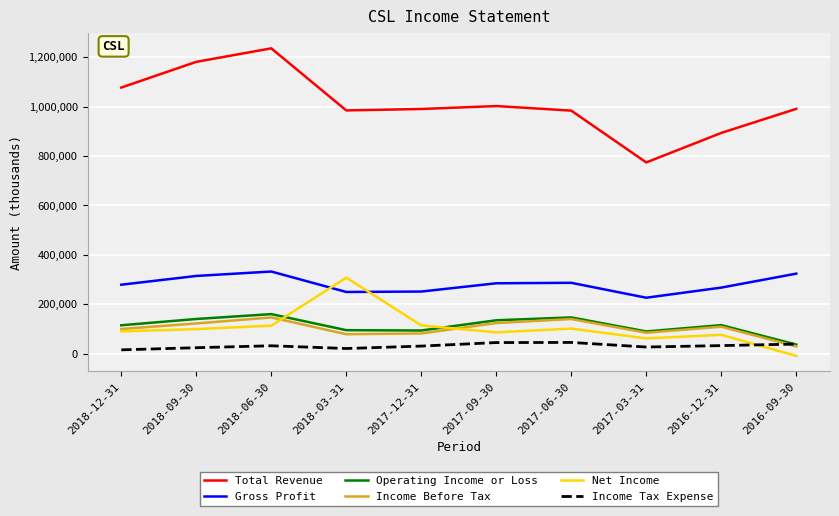

The value of Total Revenue at 2018-06-30 is 745521. True or false?

False